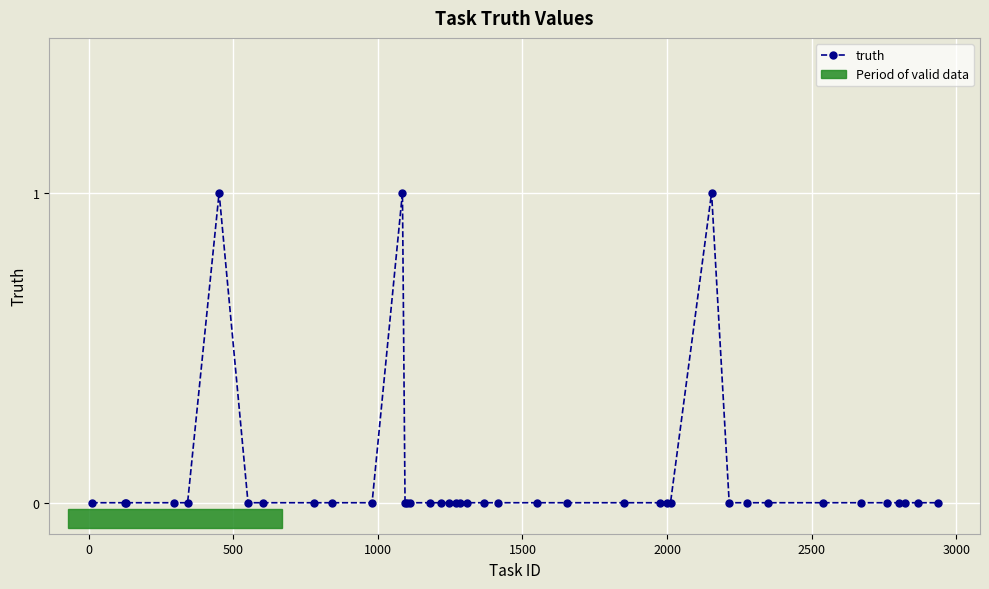

True or false: the data has more than 1 interior local peaks.

True